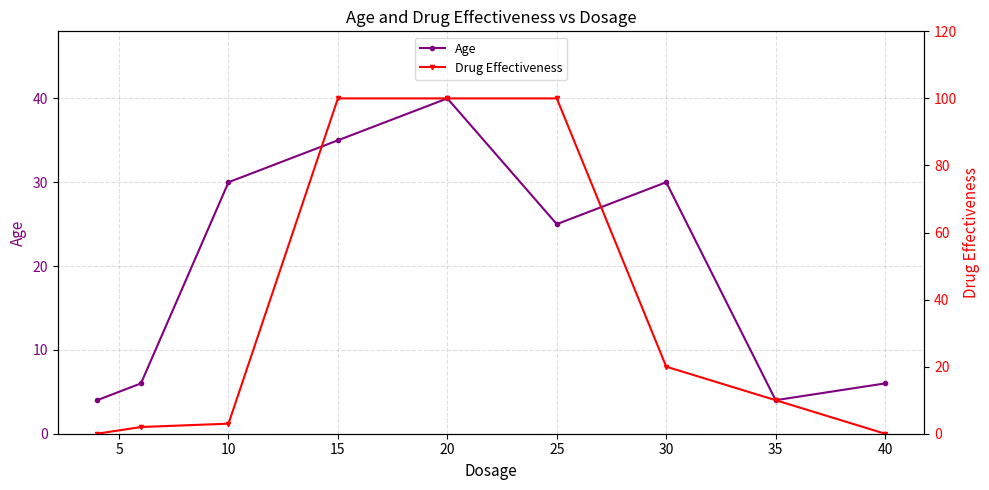

Where is Drug Effectiveness nearest to the value 50?

30